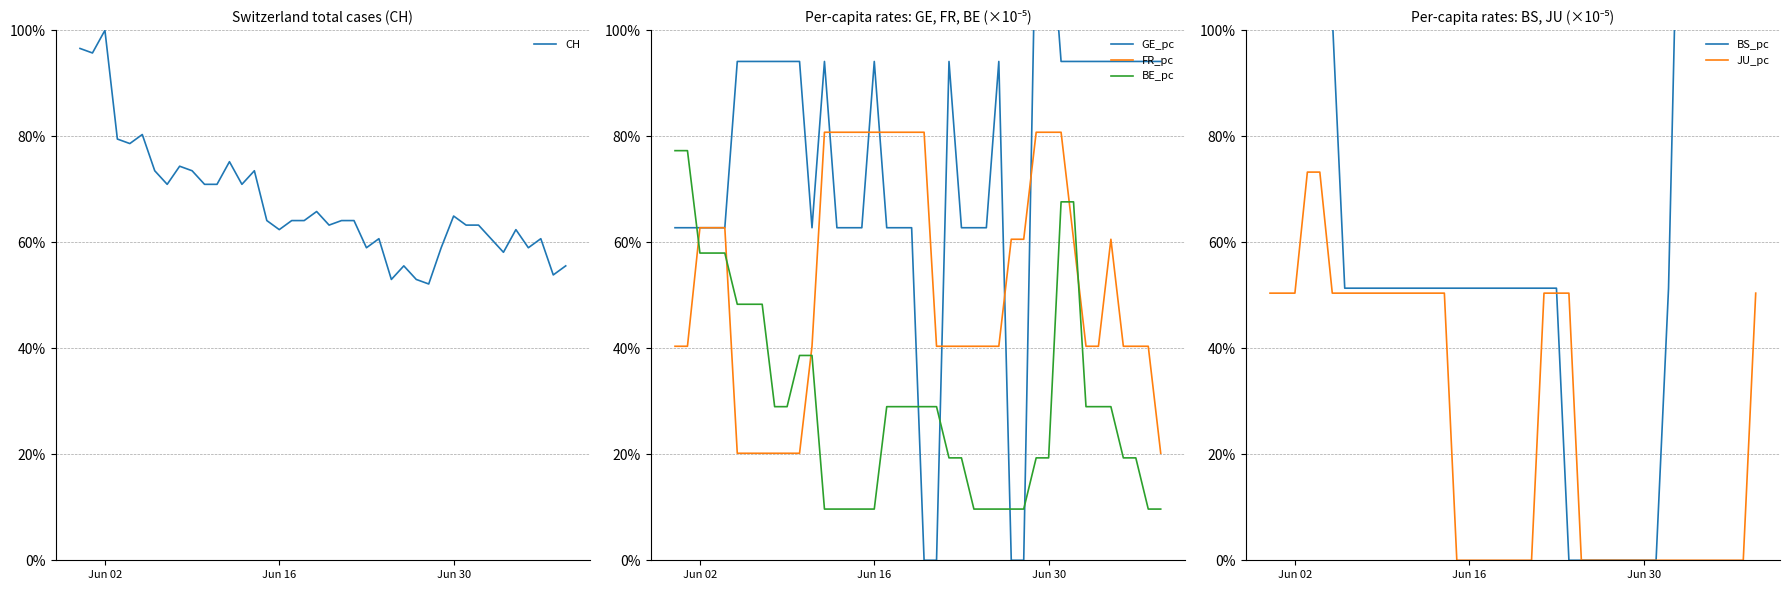

Reading right to left, list all the values displayed in this chart.

CH: 55.6	53.8	60.7	59.0	62.4	58.1	60.7	63.2	63.2	65.0	59.0	52.1	53.0	55.6	53.0	60.7	59.0	64.1	64.1	63.2	65.8	64.1	64.1	62.4	64.1	73.5	70.9	75.2	70.9	70.9	73.5	74.4	70.9	73.5	80.3	78.6	79.5	100.0	95.7	96.6
GE_pc: 94.1	94.1	94.1	94.1	94.1	94.1	94.1	94.1	94.1	125.5	125.5	0.0	0.0	94.1	62.8	62.8	62.8	94.1	0.0	0.0	62.8	62.8	62.8	94.1	62.8	62.8	62.8	94.1	62.8	94.1	94.1	94.1	94.1	94.1	94.1	62.8	62.8	62.8	62.8	62.8
FR_pc: 20.2	40.4	40.4	40.4	60.6	40.4	40.4	60.6	80.8	80.8	80.8	60.6	60.6	40.4	40.4	40.4	40.4	40.4	40.4	80.8	80.8	80.8	80.8	80.8	80.8	80.8	80.8	80.8	40.4	20.2	20.2	20.2	20.2	20.2	20.2	62.8	62.8	62.8	40.4	40.4
BE_pc: 9.7	9.7	19.3	19.3	29.0	29.0	29.0	67.6	67.6	19.3	19.3	9.7	9.7	9.7	9.7	9.7	19.3	19.3	29.0	29.0	29.0	29.0	29.0	9.7	9.7	9.7	9.7	9.7	38.6	38.6	29.0	29.0	48.3	48.3	48.3	58.0	58.0	58.0	77.3	77.3
BS_pc: 205.4	205.4	205.4	154.0	154.0	154.0	154.0	51.3	0.0	0.0	0.0	0.0	0.0	0.0	0.0	0.0	51.3	51.3	51.3	51.3	51.3	51.3	51.3	51.3	51.3	51.3	51.3	51.3	51.3	51.3	51.3	51.3	51.3	51.3	102.7	154.0	154.0	154.0	102.7	102.7
JU_pc: 50.4	0.0	0.0	0.0	0.0	0.0	0.0	0.0	0.0	0.0	0.0	0.0	0.0	0.0	0.0	50.4	50.4	50.4	0.0	0.0	0.0	0.0	0.0	0.0	0.0	50.4	50.4	50.4	50.4	50.4	50.4	50.4	50.4	50.4	50.4	73.2	73.2	50.4	50.4	50.4